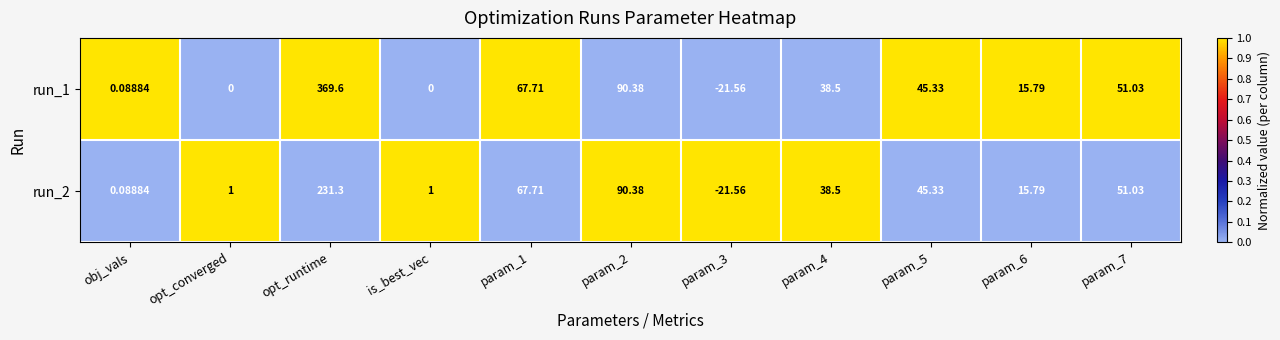

At which label does run_1 reach its peak?

opt_runtime